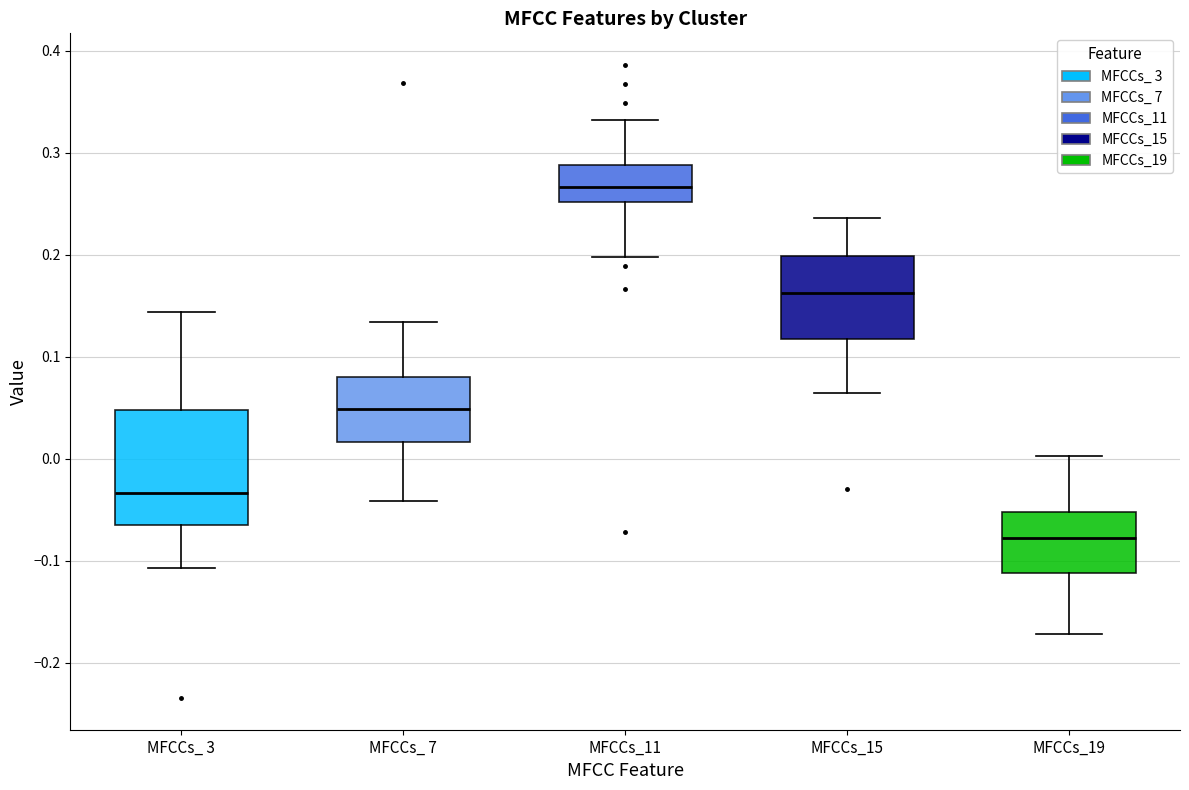

Where is the lower edge of the box for MFCCs_ 3 on the y-axis? The values are not printed on the chart, so give them approximately, as read against the axis.

-0.06